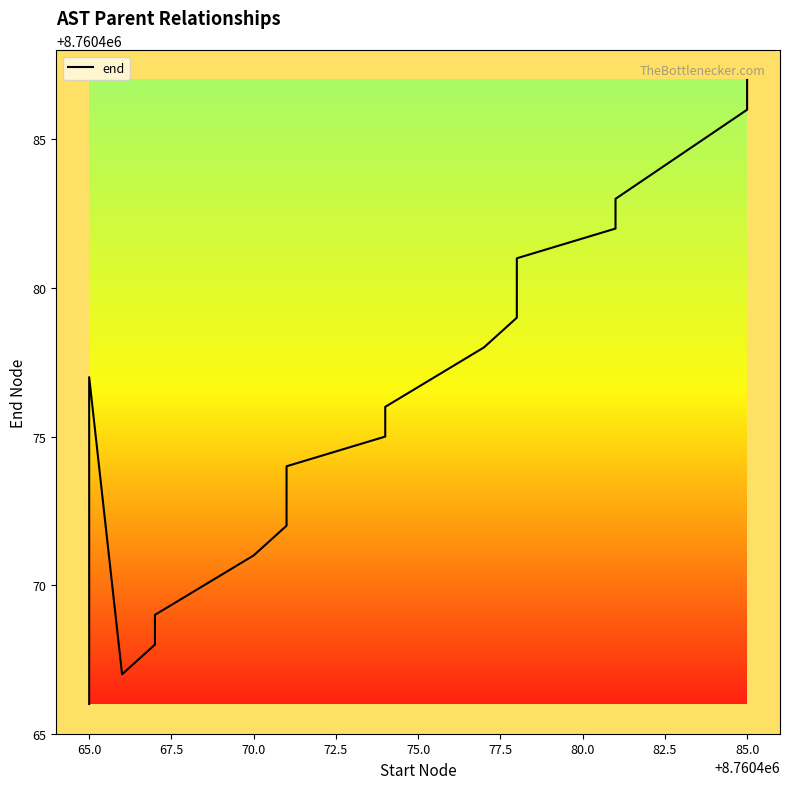

What is the sum of all values?

175209514